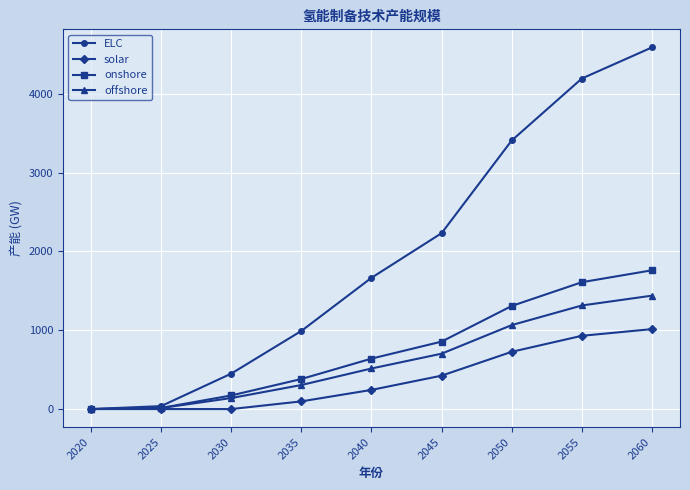

Is the value of ELC at 2040 greater than the value of onshore at 2055?

Yes